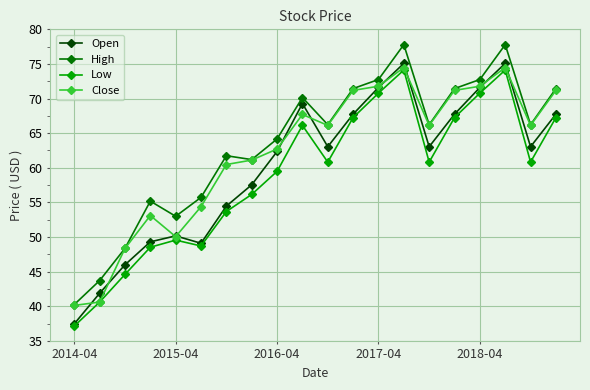

What is the lowest value of the Low series?

37.1